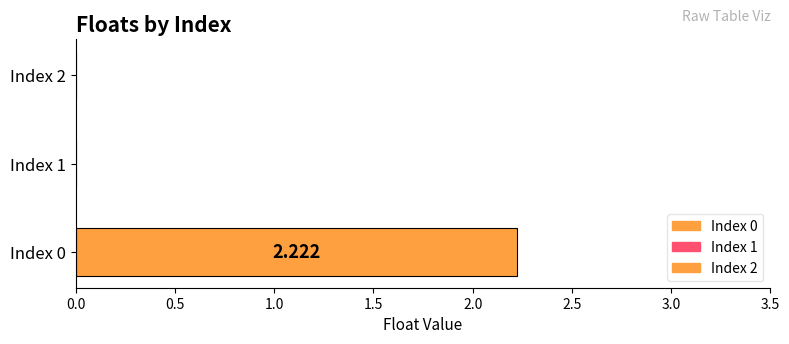

How many data points does each series have?

3